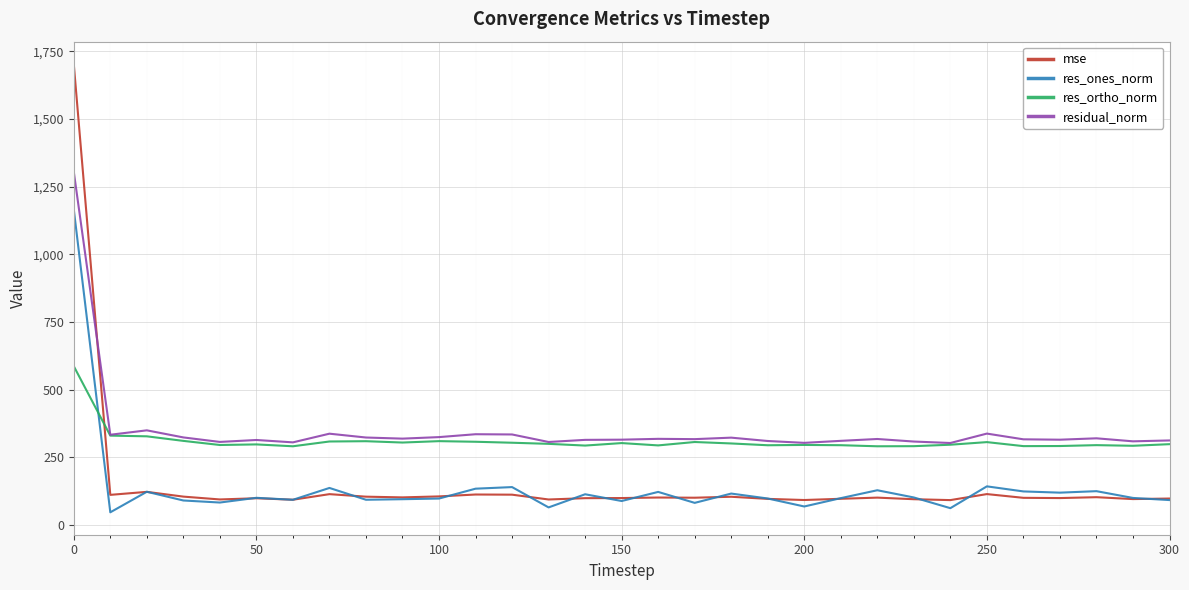

What is the average value of the residual_norm series?

350.2